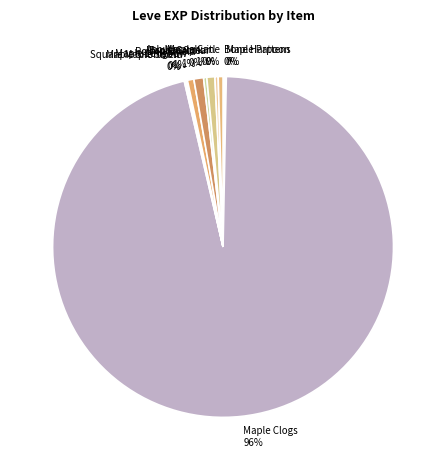

To the nearest percent, what portion does Maple Longbow 1% represent?

1%